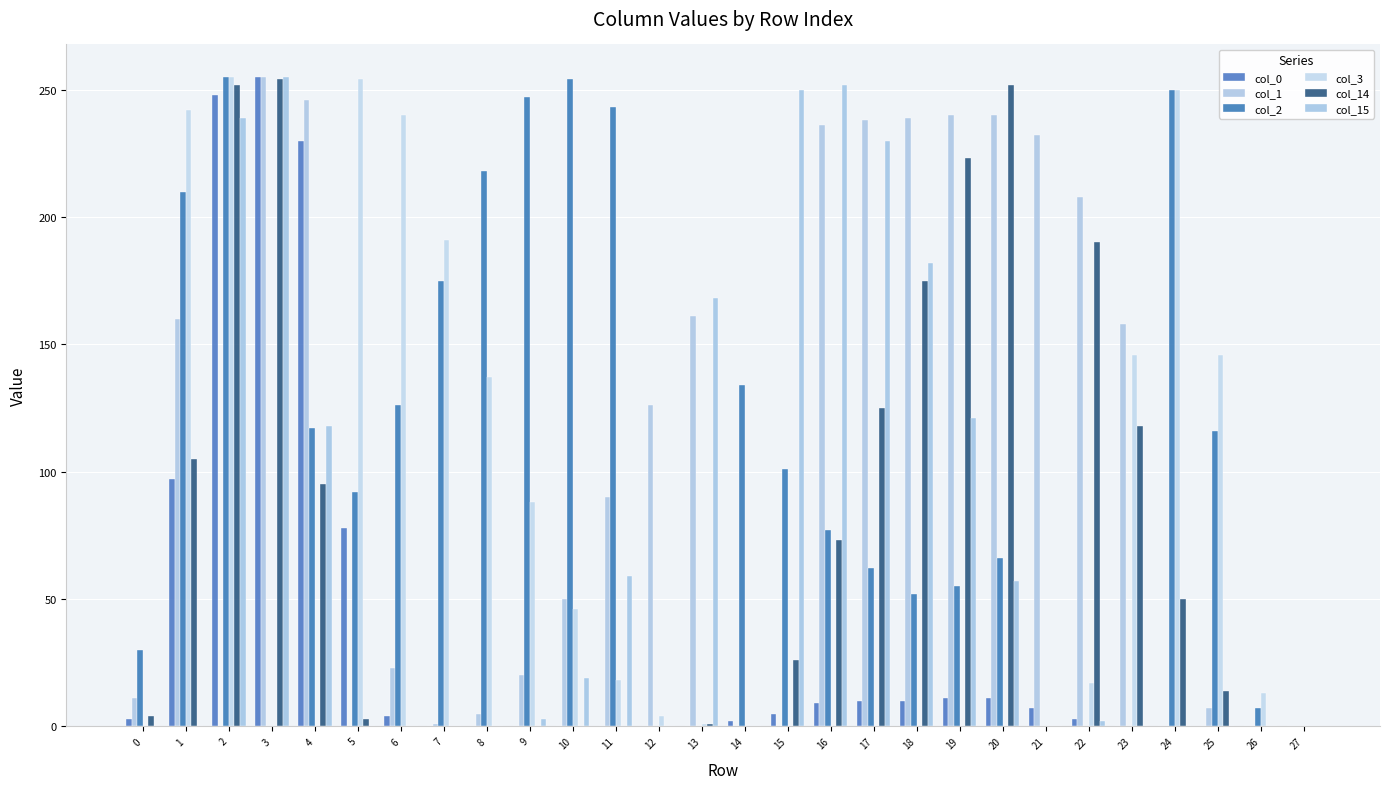

Count the number of data series in this chart.

6